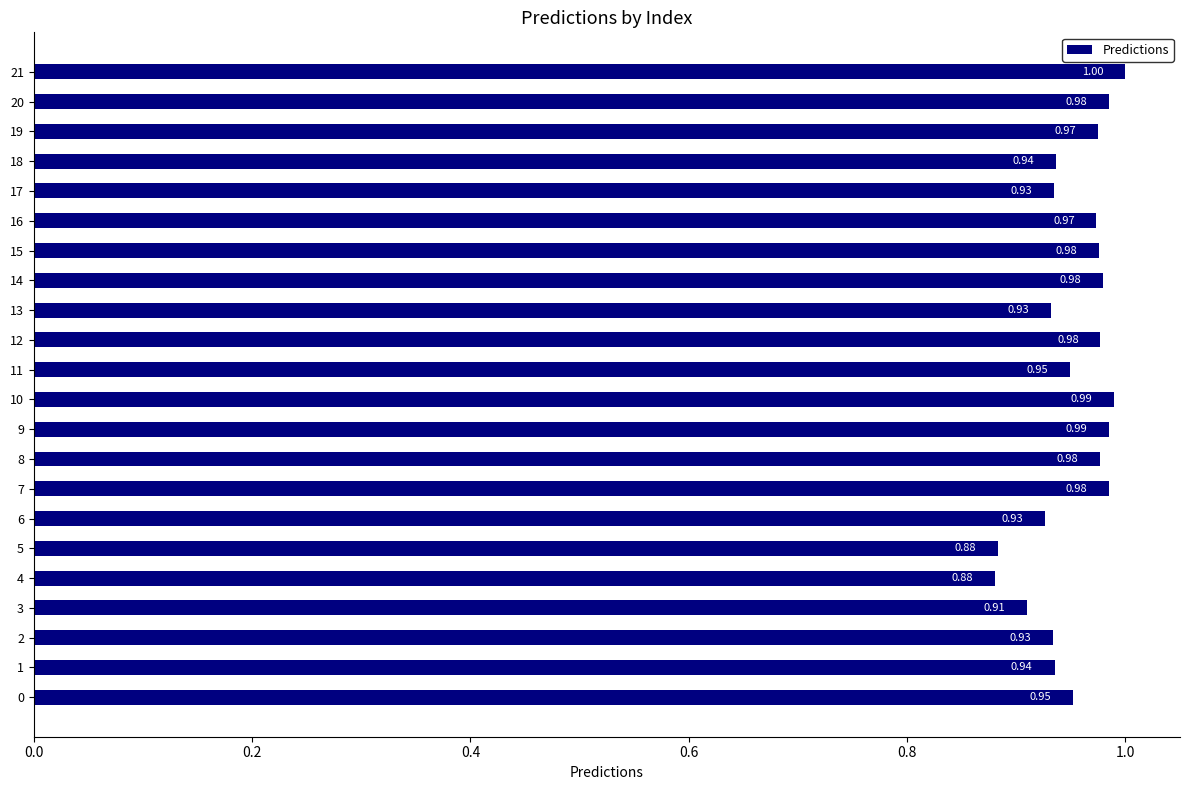

What is the sum of all values?

21.0